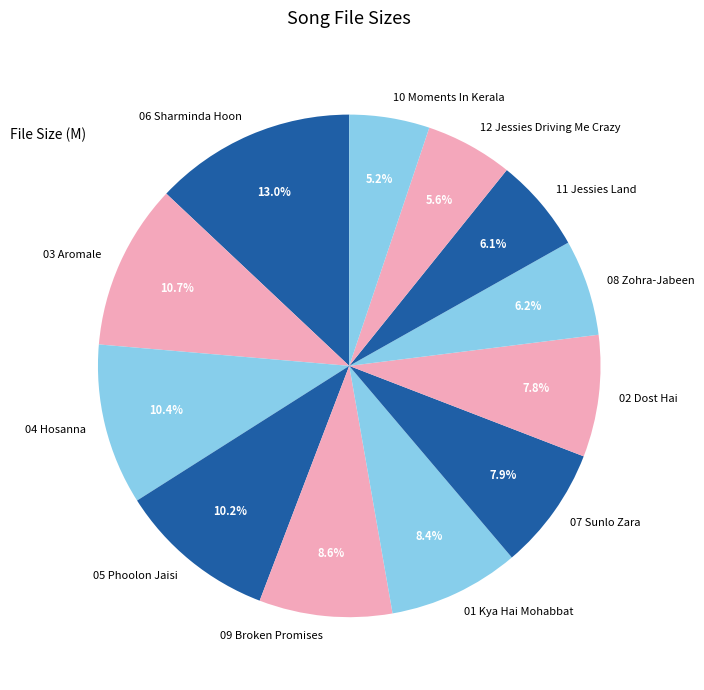

What percentage is the 02 Dost Hai slice, to the nearest percent?

8%